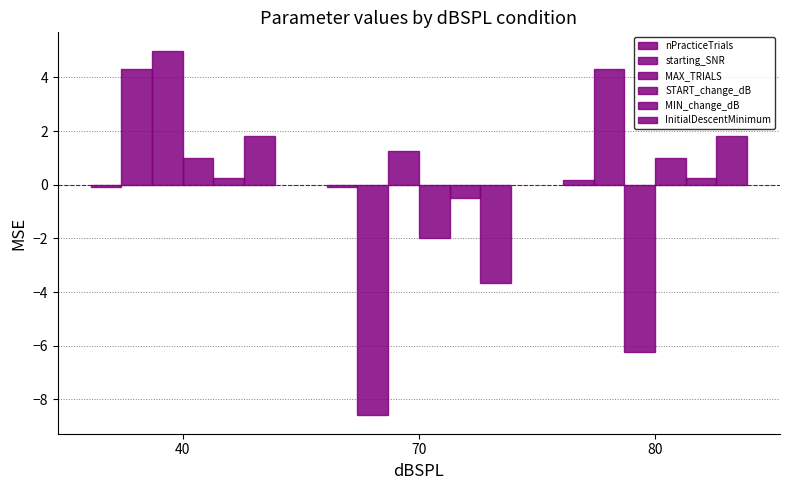

List the series in order of their peak value, lowest first.

nPracticeTrials, MIN_change_dB, START_change_dB, InitialDescentMinimum, starting_SNR, MAX_TRIALS